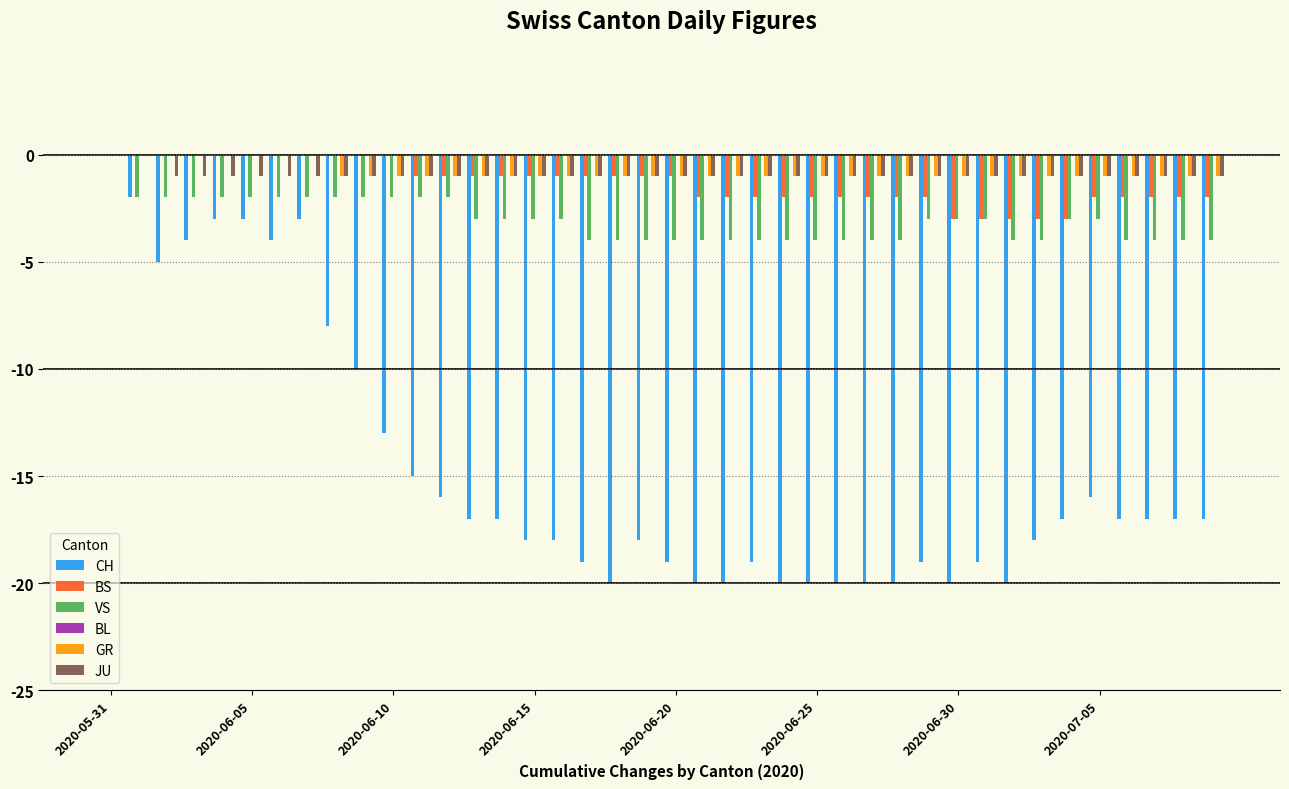

What is the sum of all BS values?

-53